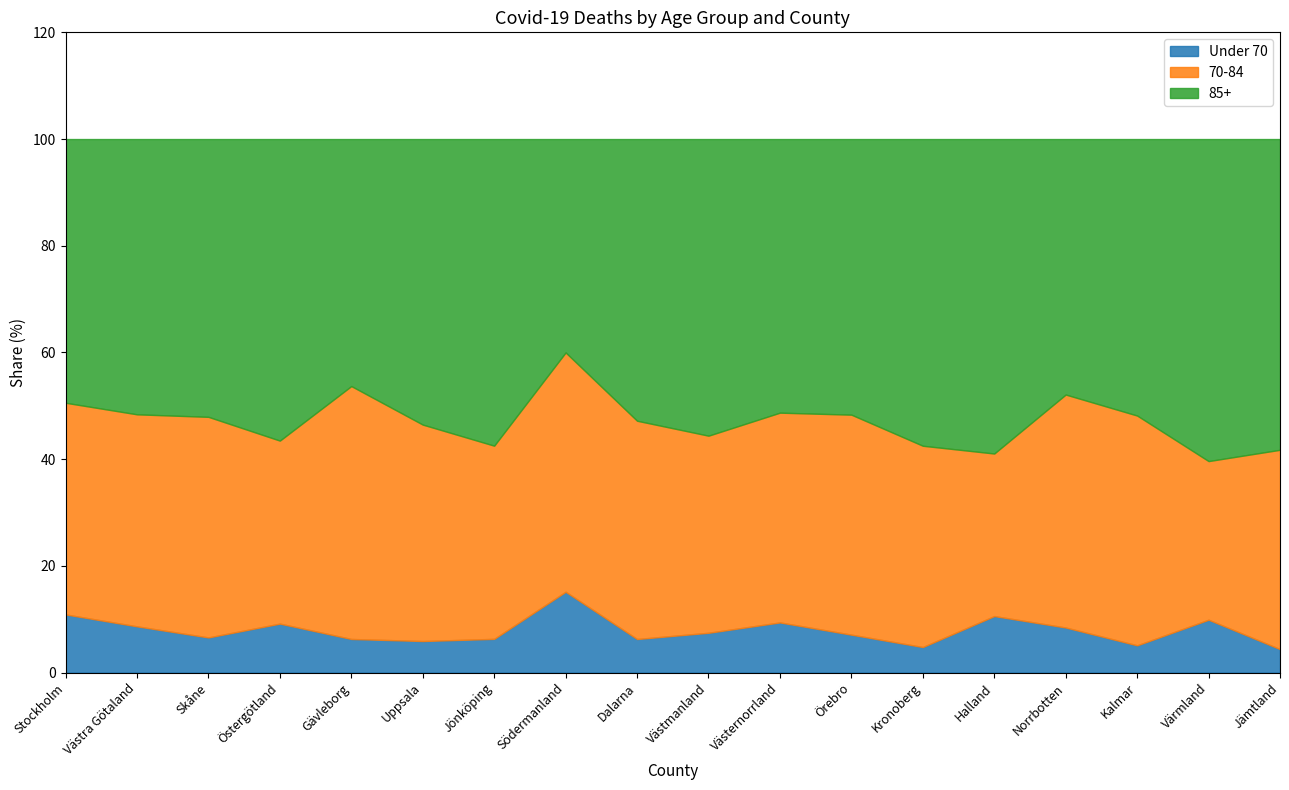

What is the sum of all 70-84 values?

704.5